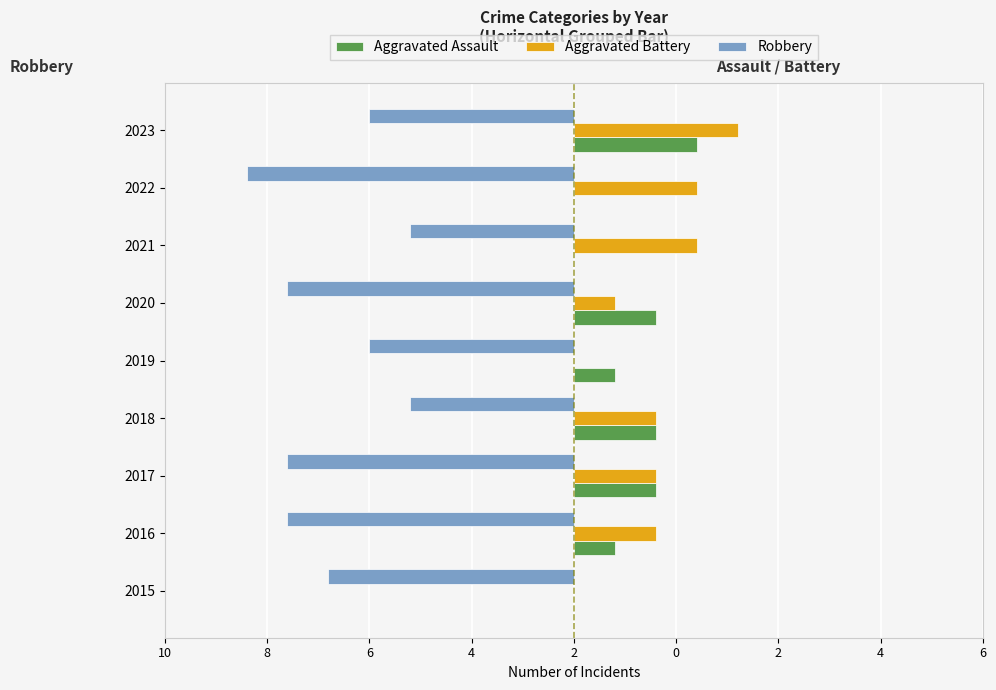

What are all the series names shown in the legend?

Aggravated Assault, Aggravated Battery, Robbery